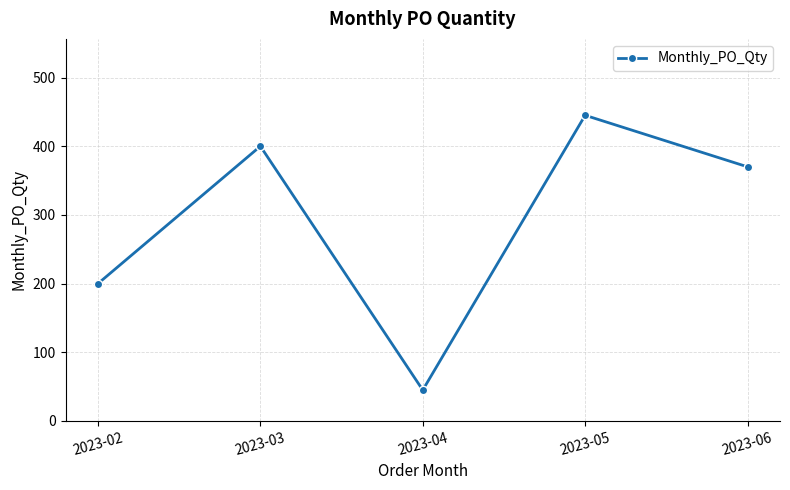

How many lines are shown in the chart?

1